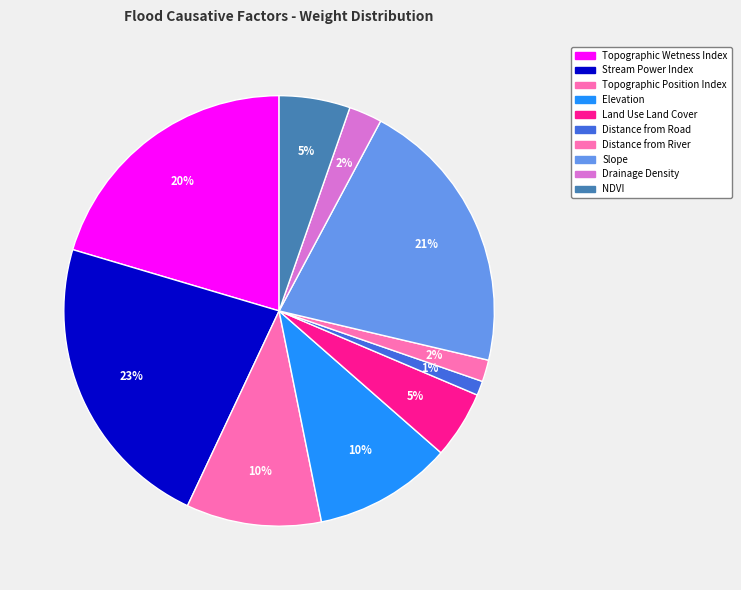

How many slices are in this pie chart?

10